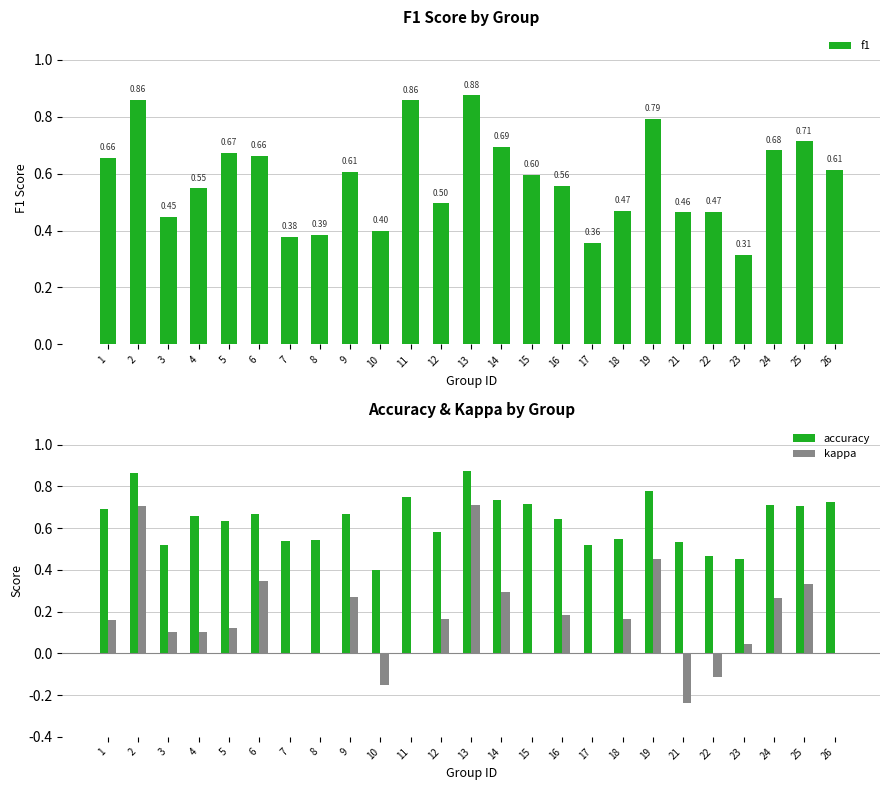

What is the difference between the maximum and second lowest values in the kappa series?

0.9